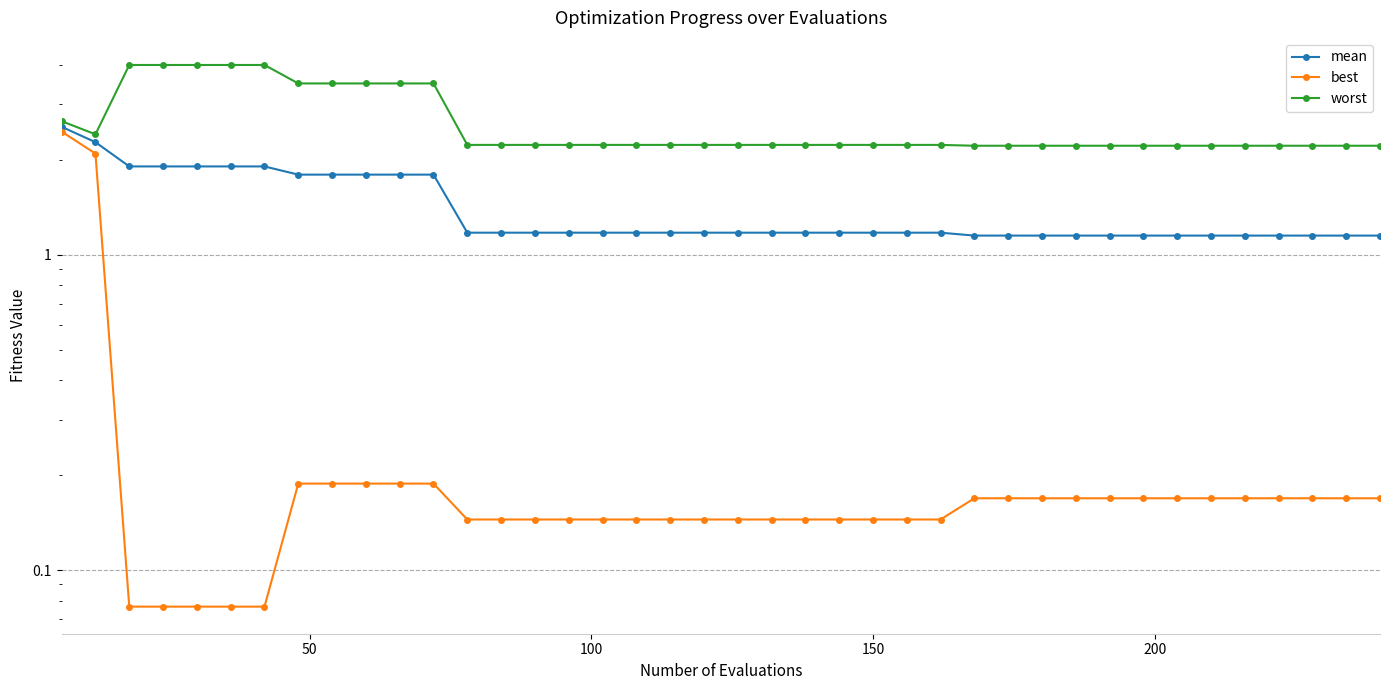

Is it true that best equals 0.2 at 21?

False